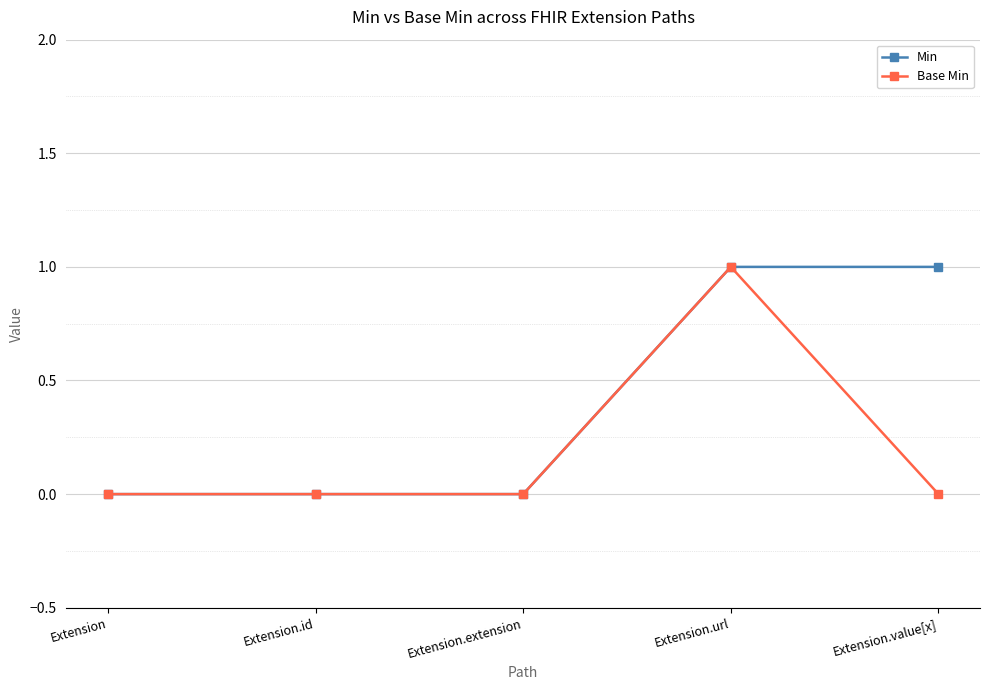

List the series in order of their overall mean, highest first.

Min, Base Min